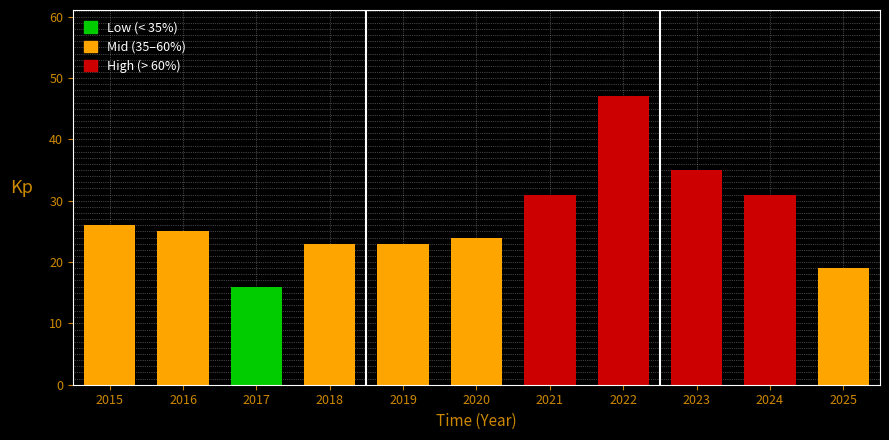

What is the value of the 10th bar from the left?

31